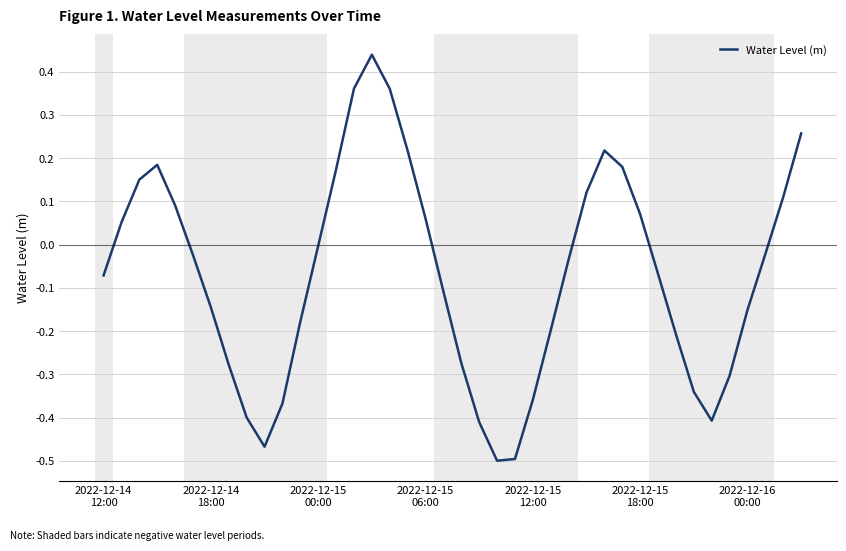

What is the difference between the maximum and minimum values?

0.9